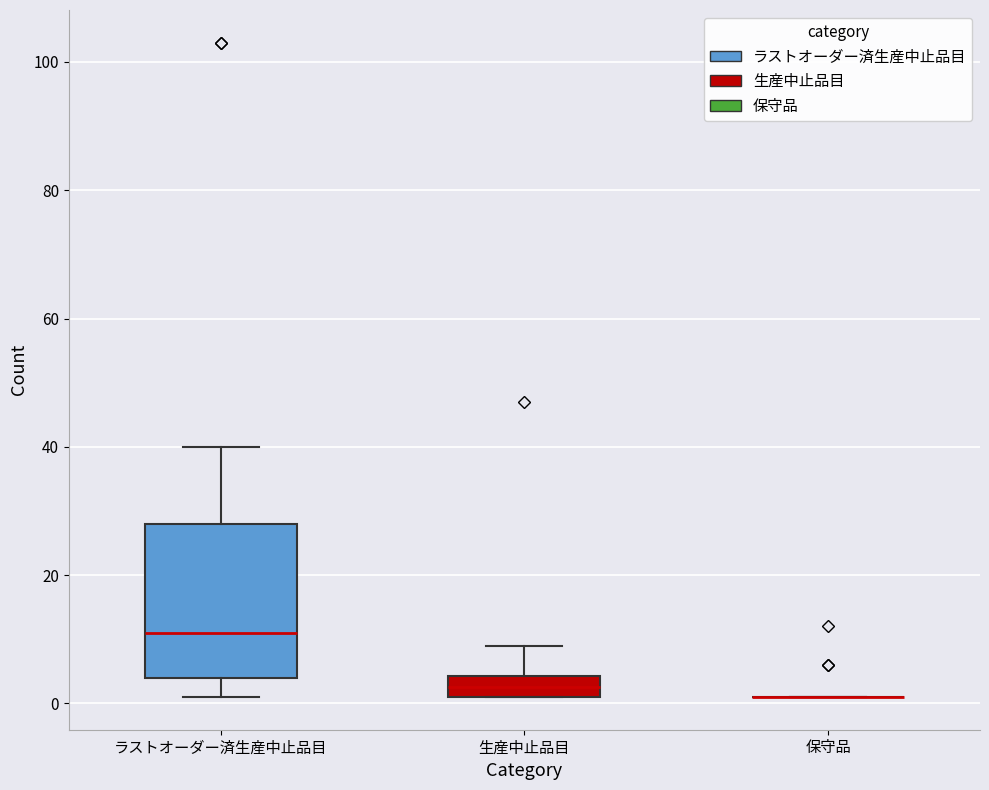

Reading left to right, read every box against the y-axis: the position of its median line, the range the box covers, and the ends of its whiskers. The values are not printed on the chart, so give them approximately, as read against the axis.

ラストオーダー済生産中止品目: median 12, box 4 to 28, whiskers 2 to 40
生産中止品目: median 2 (inside the box), box 2 to 4, whiskers 2 to 10
保守品: box collapsed to a line at 2, whiskers 2 to 2